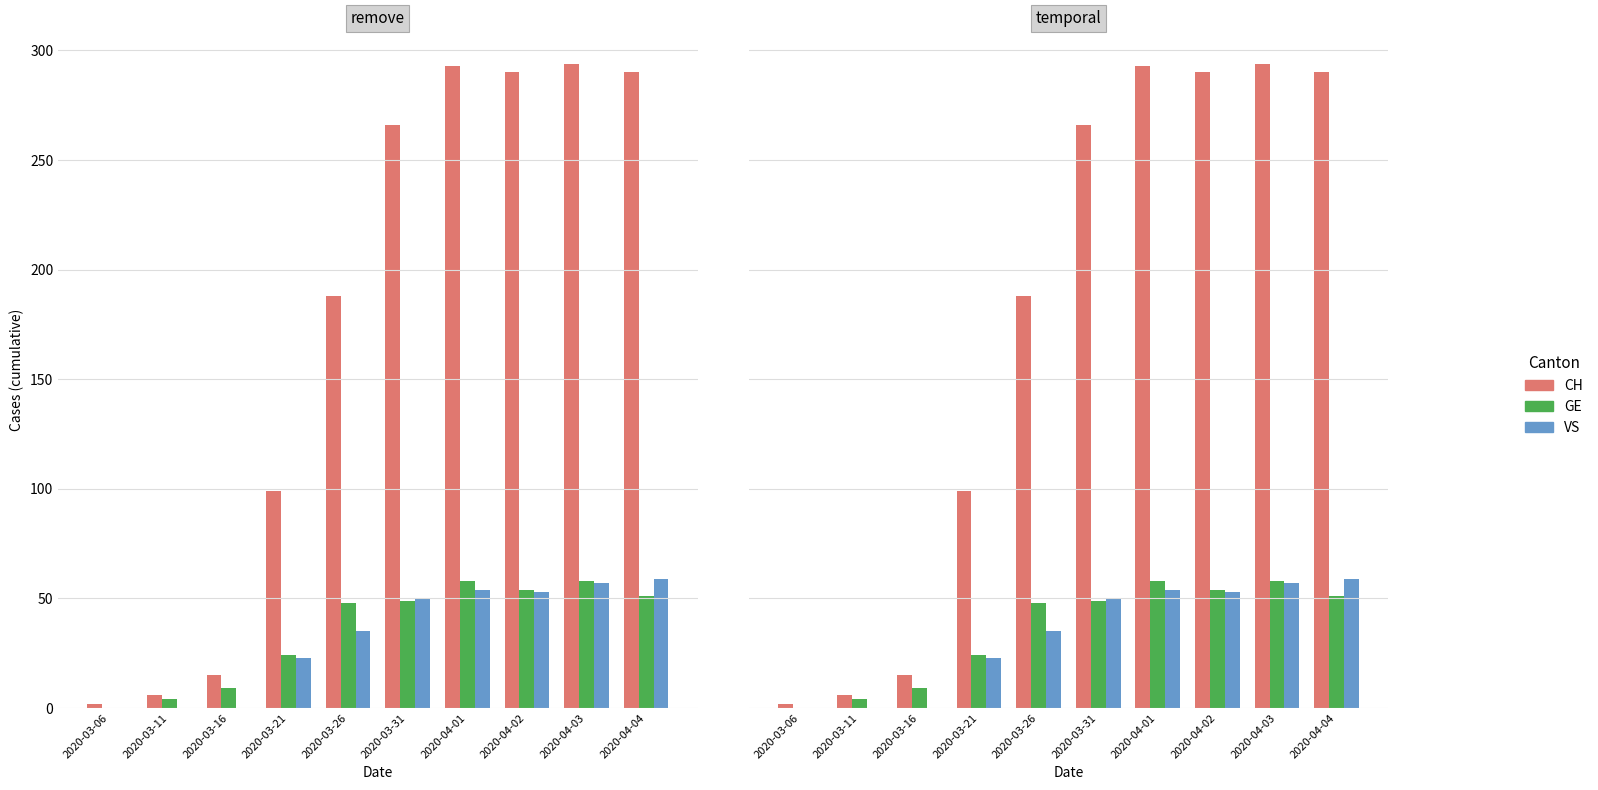

What is the sum of all CH values?

1743